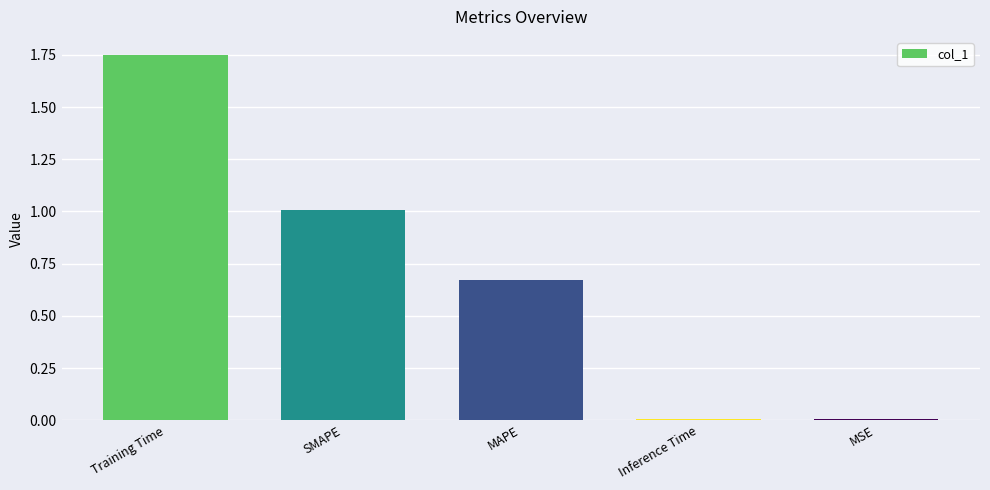

Which category has the highest value across all series?

Training Time